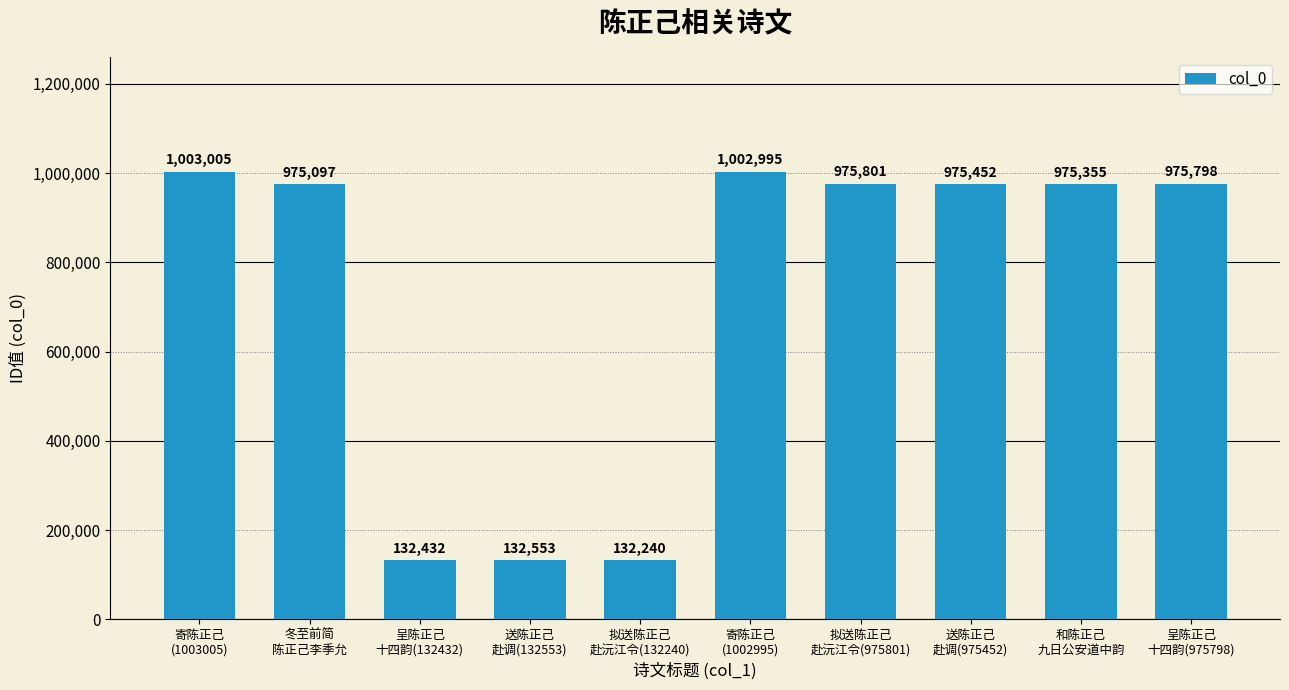

How many bars are there in total?

10